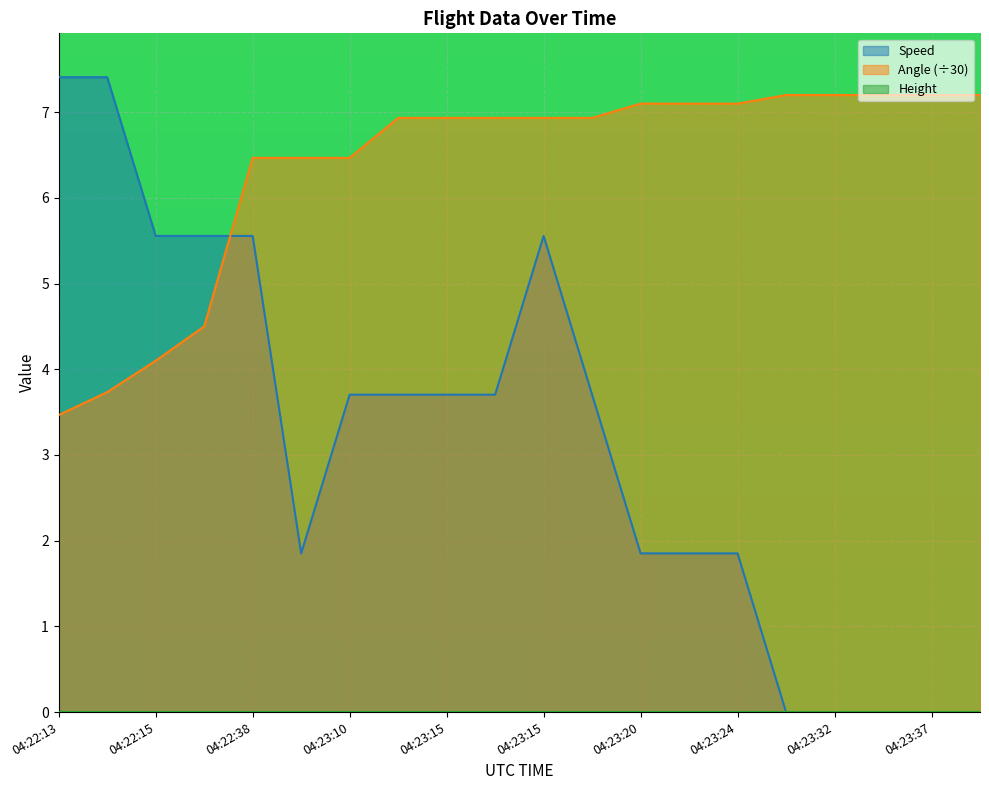

Does the chart display data point markers on the line(s)?

No